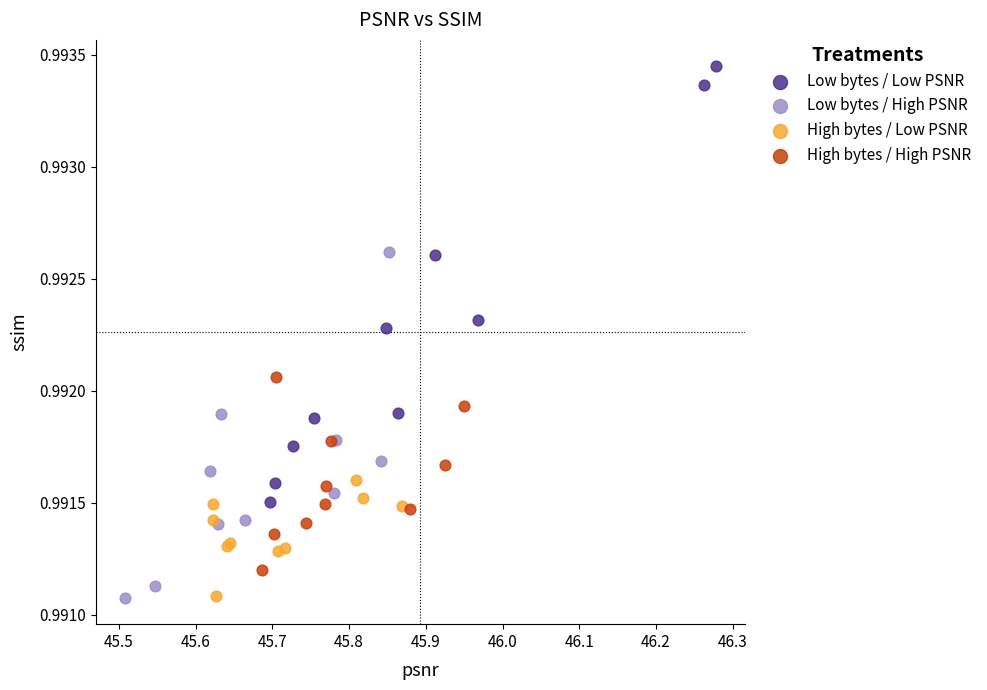

Which series reaches the maximum Y coordinate?

Low bytes / Low PSNR